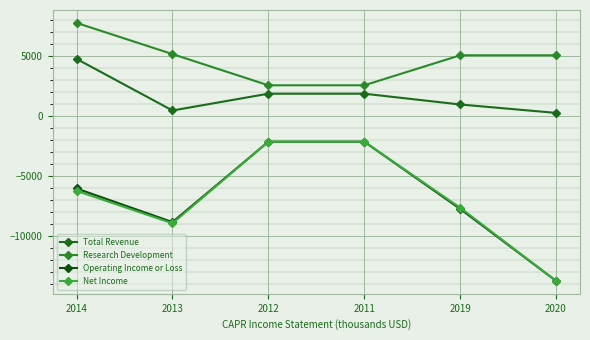

At which category does Net Income reach its first local valley?

2013